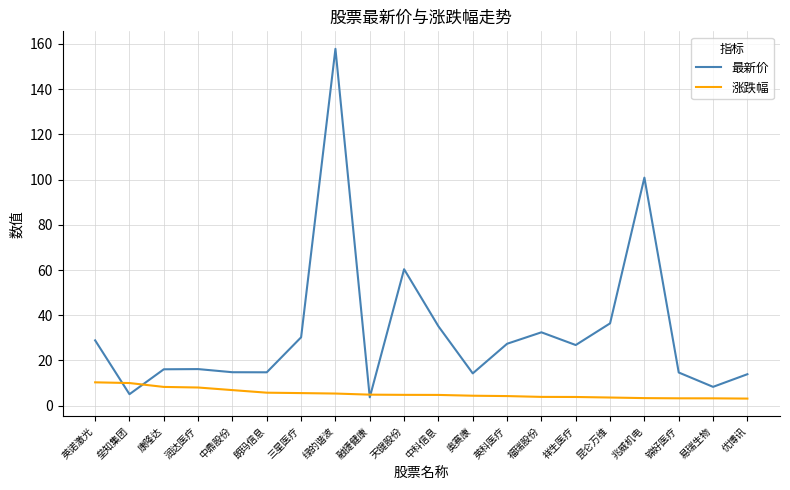

What is the lowest value of the 最新价 series?

3.7